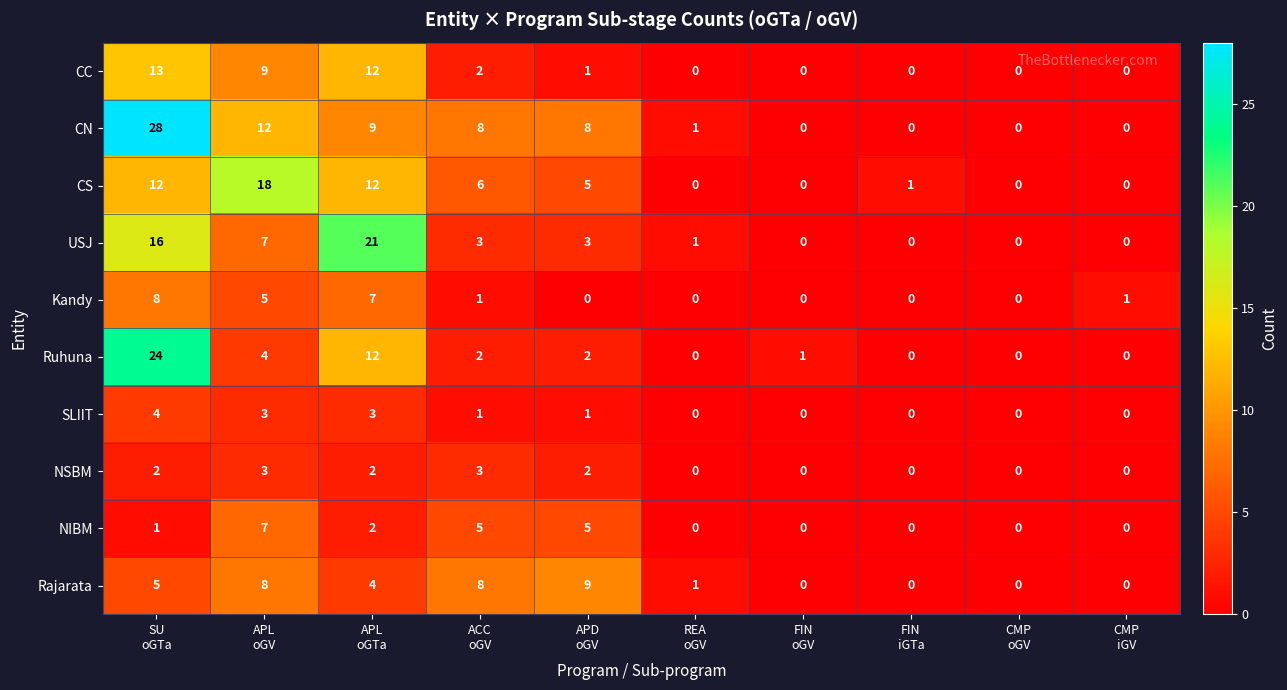

Which series has the widest spread of values?

CN